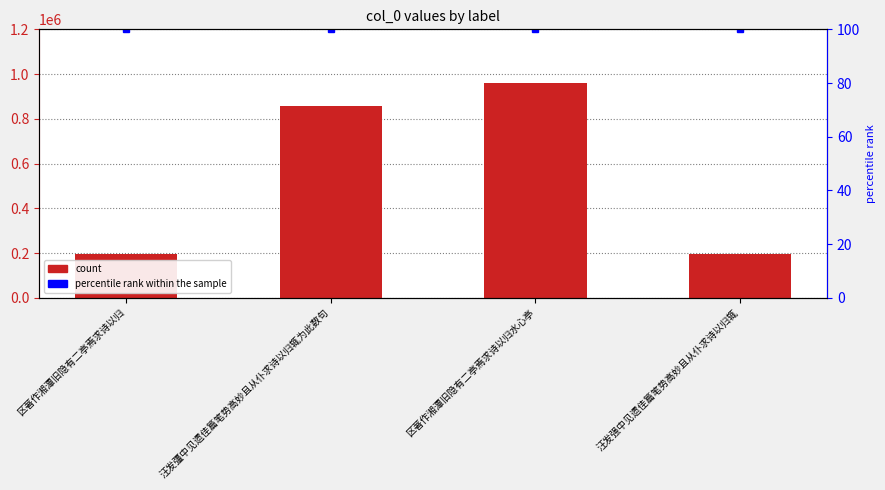

Reading left to right, transcribe all the data shown in this chart.

196847	855111	959837	194687